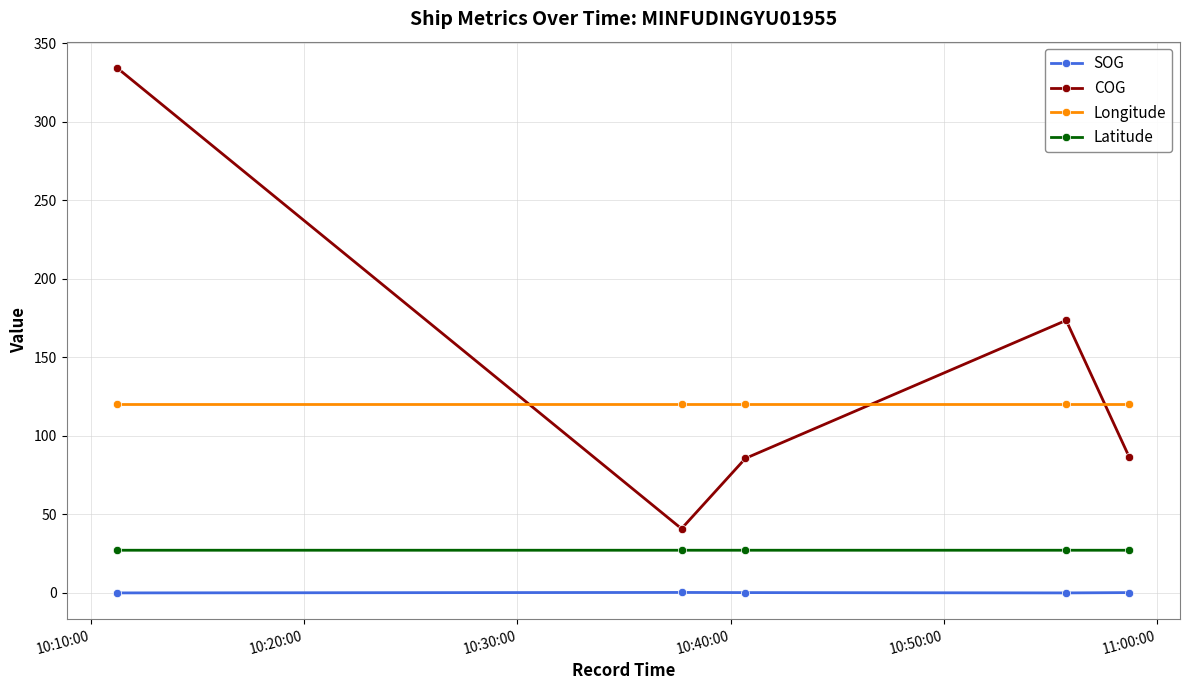

What is the minimum value for Longitude?

120.4